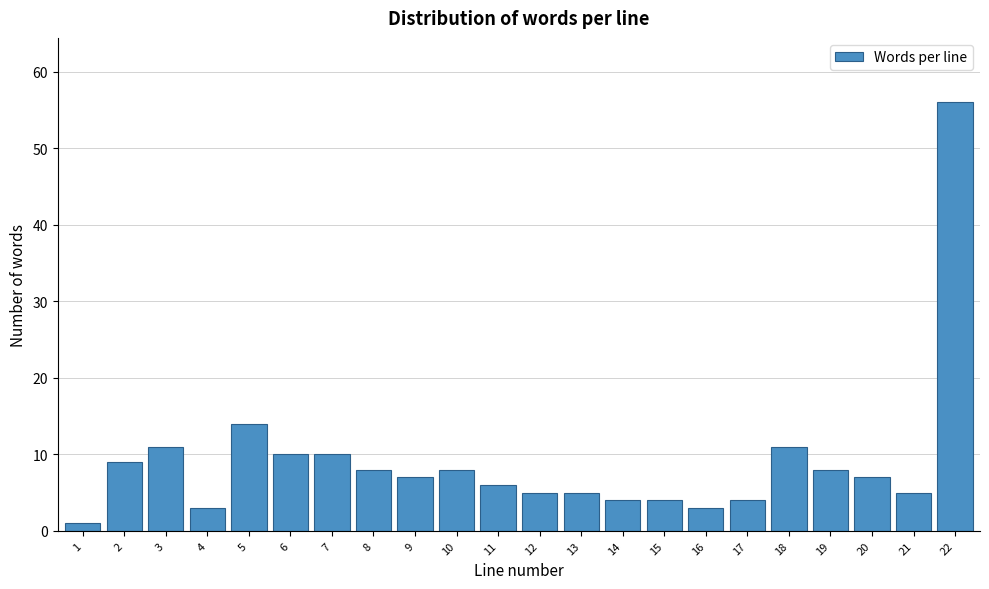

Reading left to right, extract all data points from this chart.

1=1	2=9	3=11	4=3	5=14	6=10	7=10	8=8	9=7	10=8	11=6	12=5	13=5	14=4	15=4	16=3	17=4	18=11	19=8	20=7	21=5	22=56